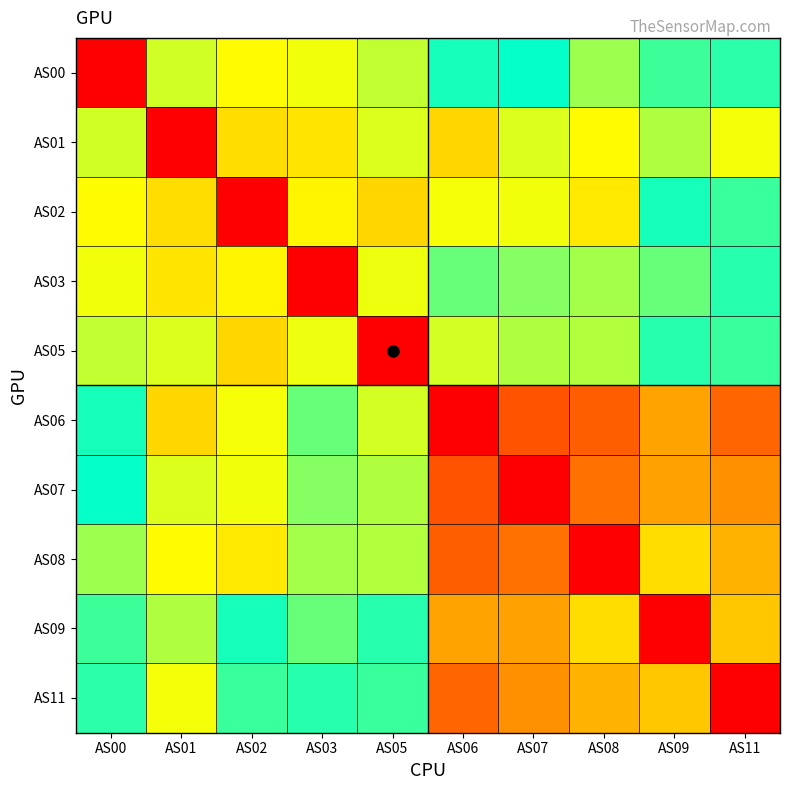

How many distinct data groups are displayed?

10